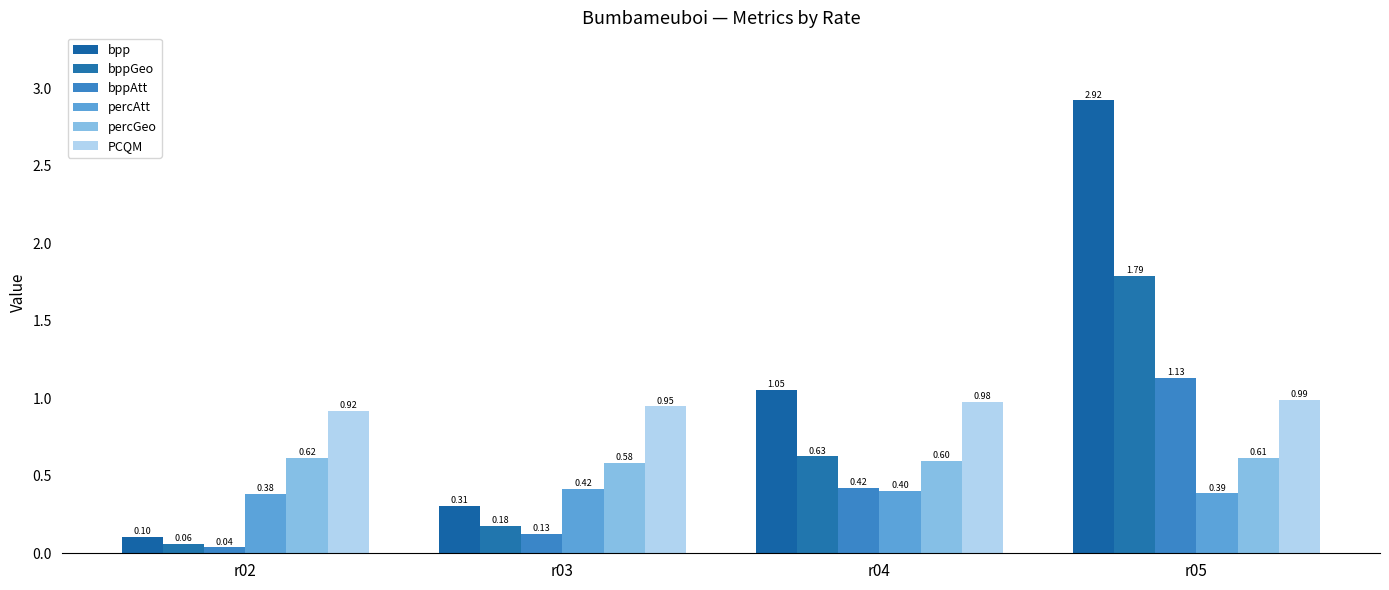

What is the sum of all percGeo values?

2.4